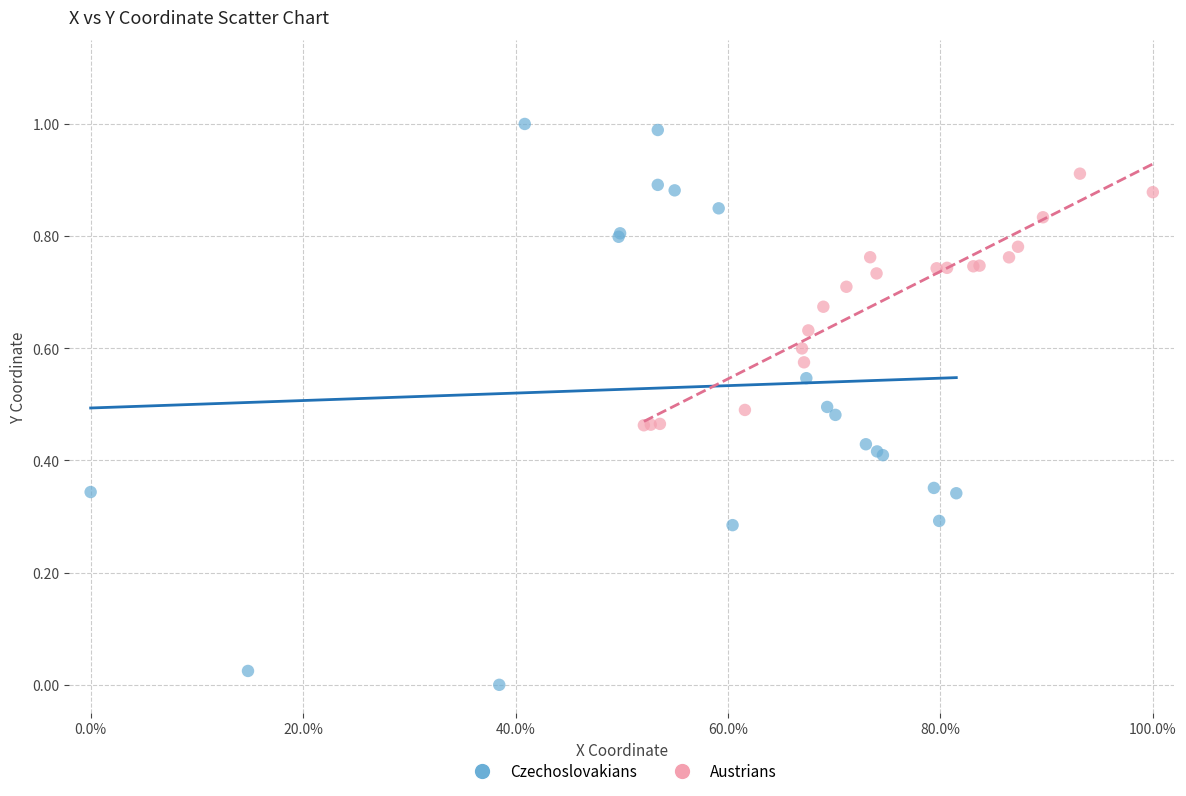

Which series has the widest spread of Y values?

Czechoslovakians